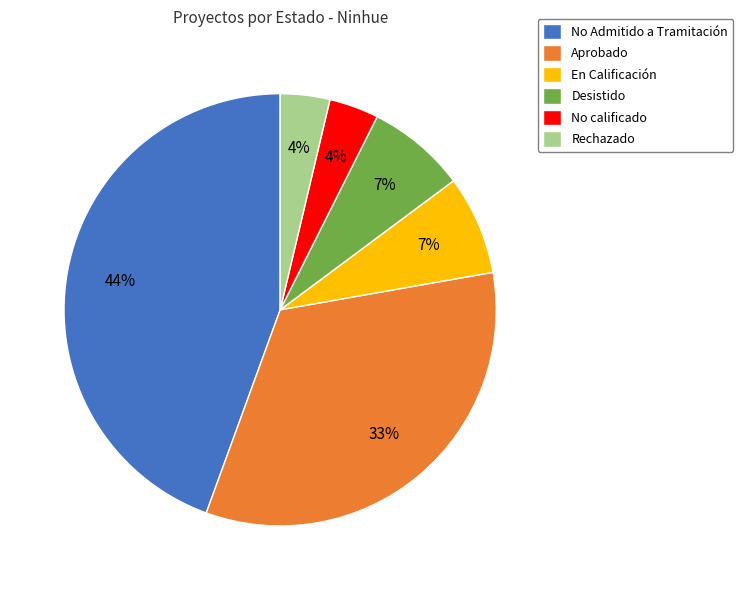

Does Aprobado represent more than half of the total?

No